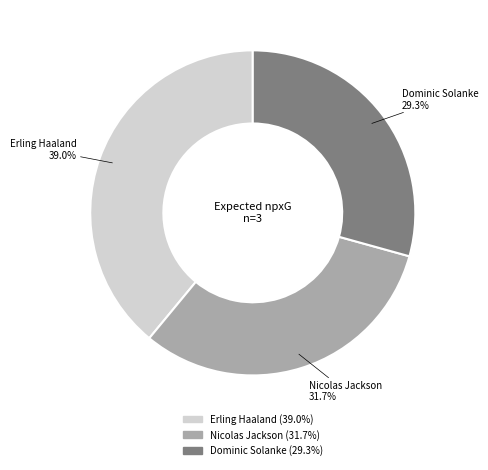

Rank the categories by value from highest to lowest.

Erling Haaland, Nicolas Jackson, Dominic Solanke